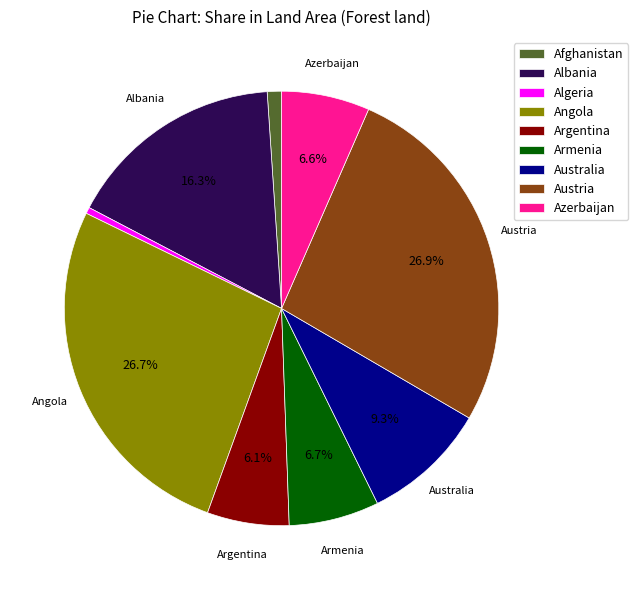

What is the smallest slice in the pie chart?

Algeria